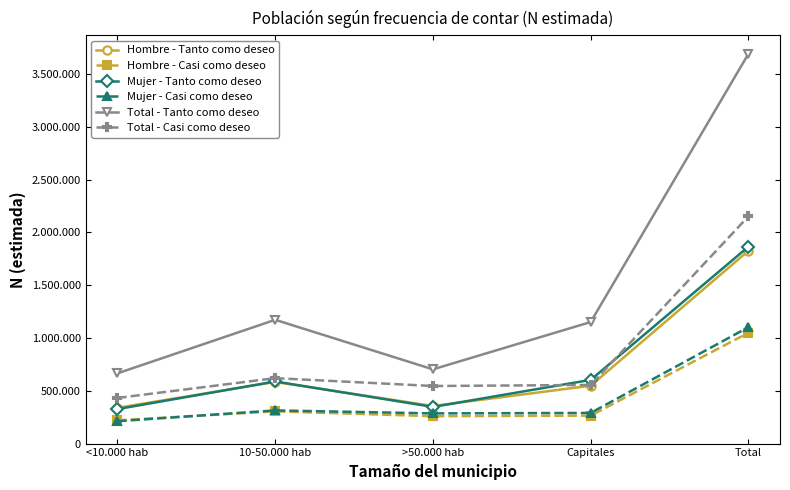

What is the difference between the maximum and minimum values in the Total - Tanto como deseo series?

3027108